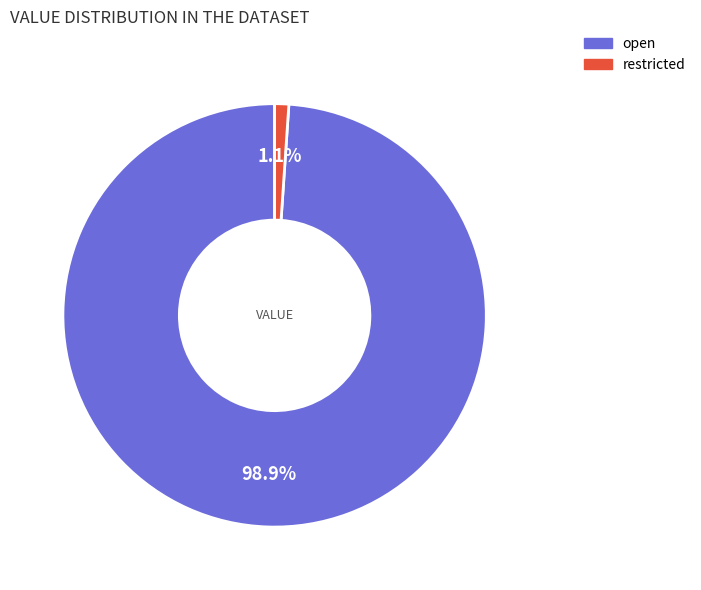

To the nearest percent, what is the combined percentage of open and restricted?

100%